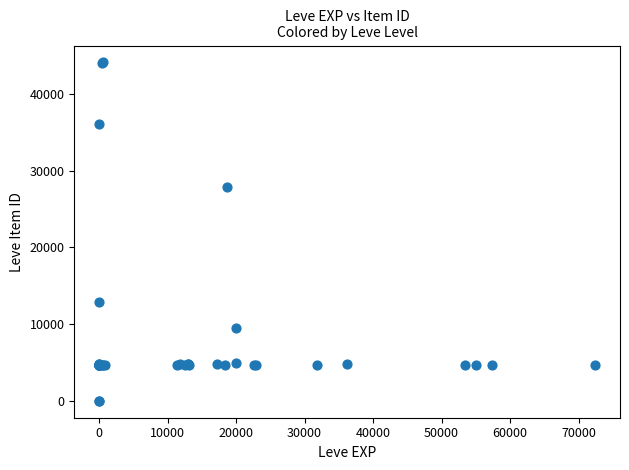

What Y value in the scatter plot is closest to 22048?

27884